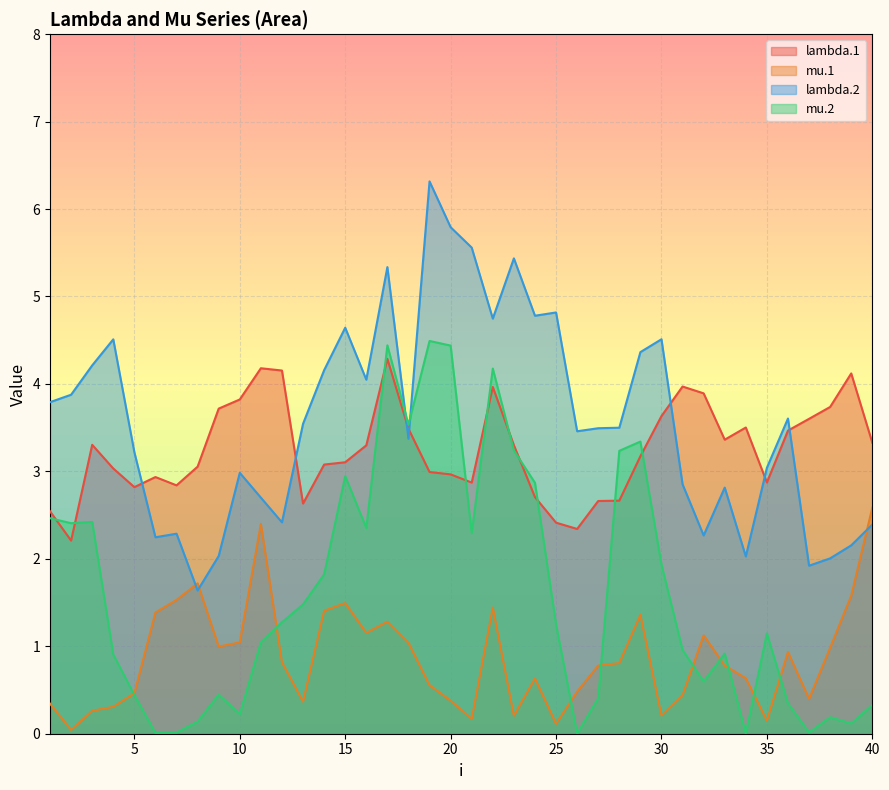

How many lines are shown in the chart?

4